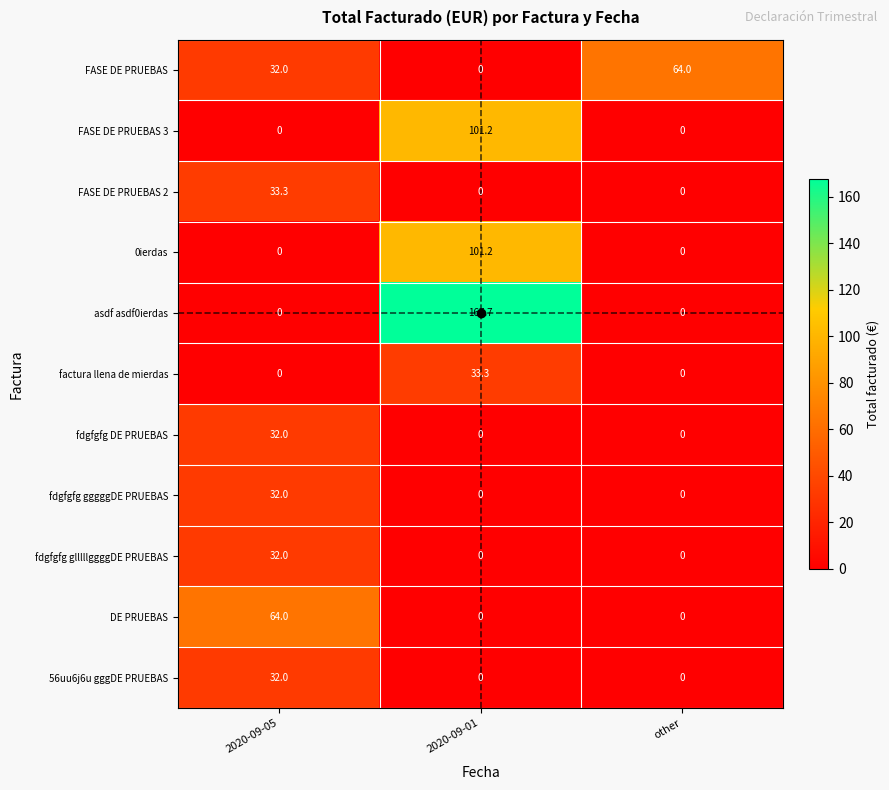

What is the spread (max minus min) of values at other?

64.0